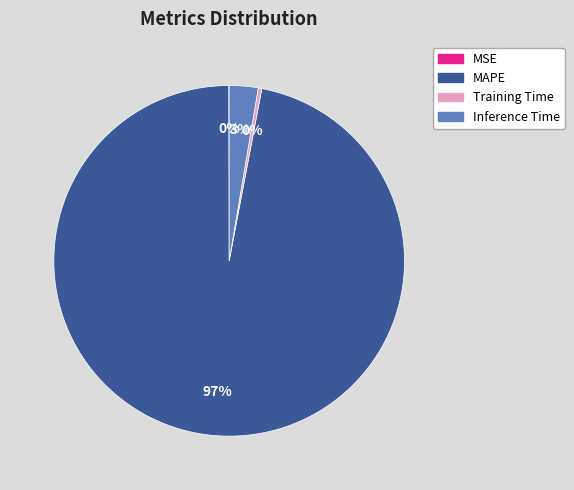

True or false: Inference Time accounts for 3% of the total.

True